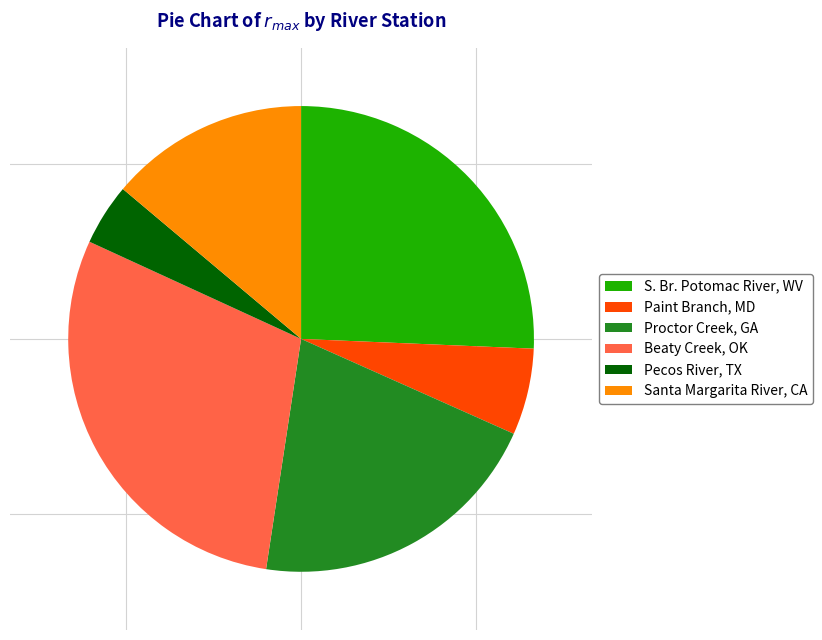

Is it true that Paint Branch, MD is 15% of the pie?

False